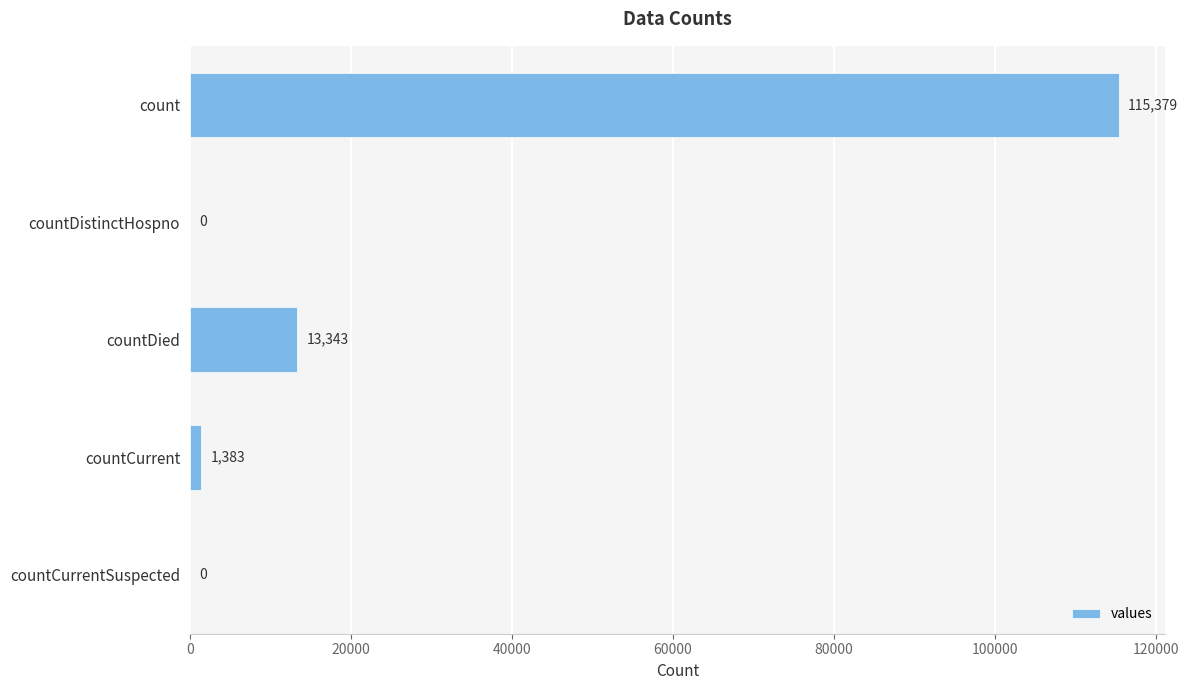

Which has a higher value, countDied or countCurrent?

countDied